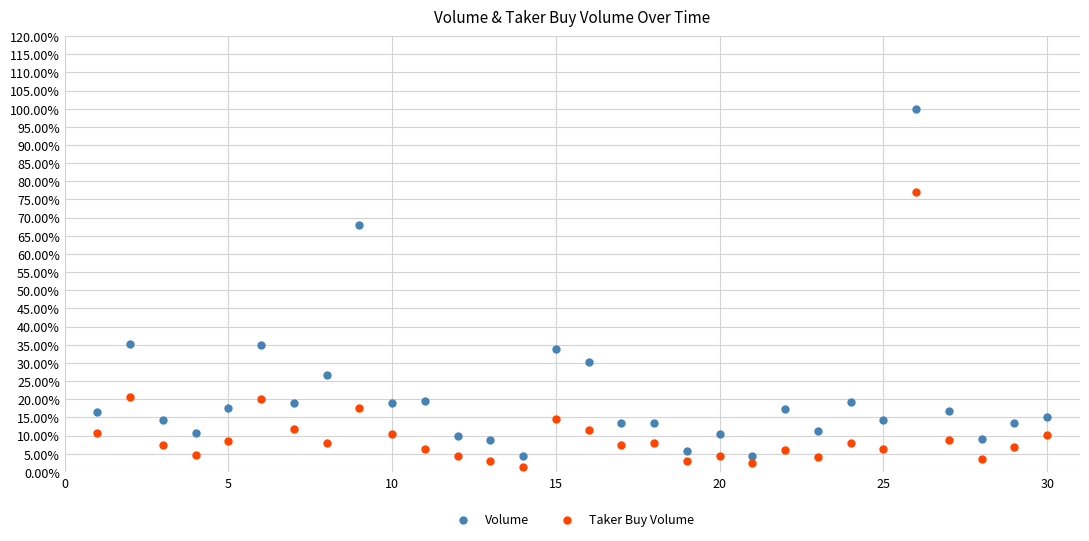

Which series contains the highest Y value?

Volume